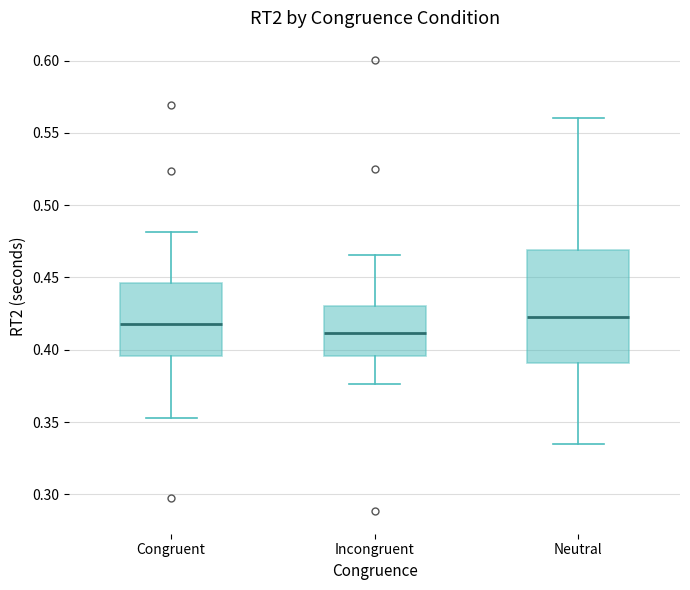

Where is the upper edge of the box for Congruent on the y-axis? The values are not printed on the chart, so give them approximately, as read against the axis.

0.445